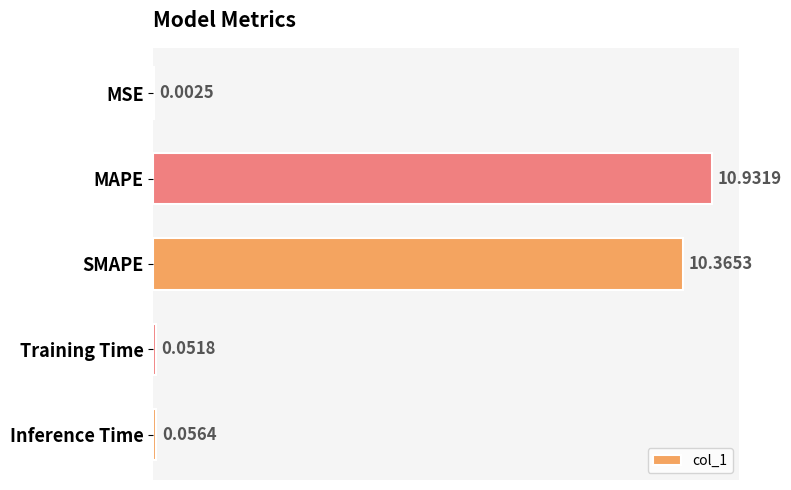

Which category has the highest value across all series?

MAPE